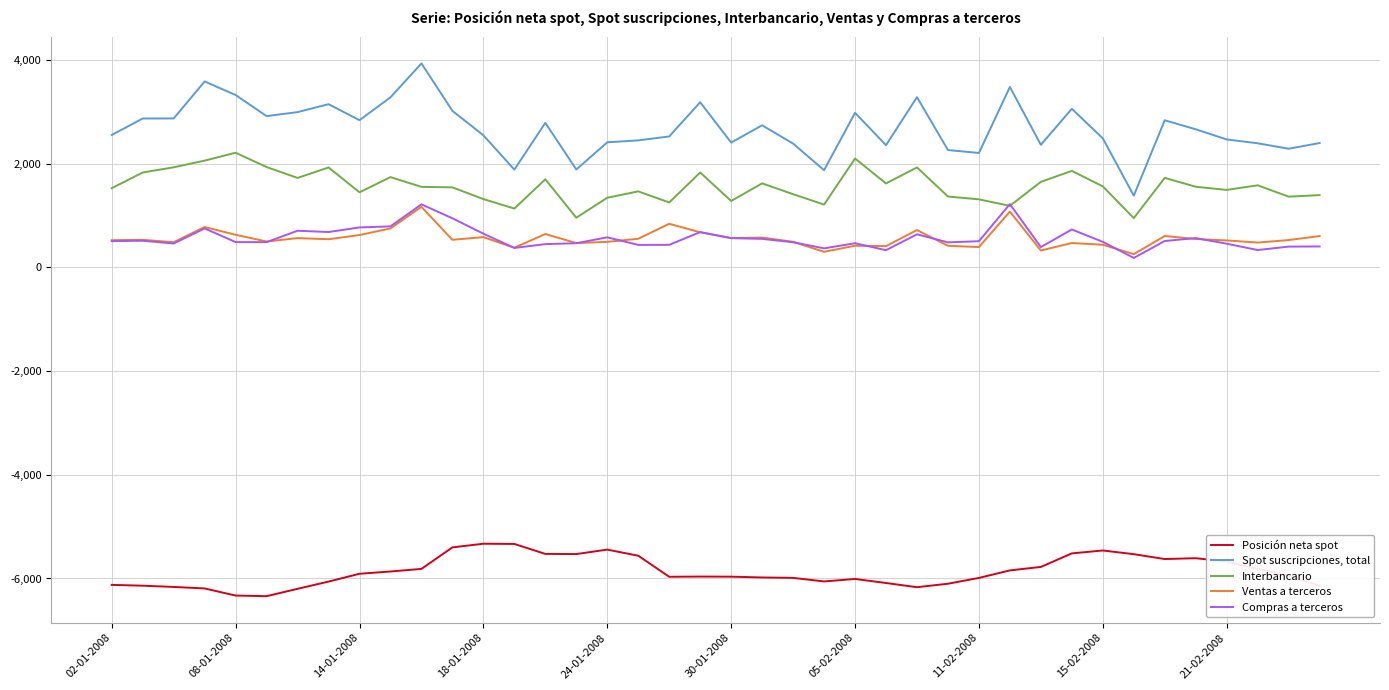

Rank the series by their maximum value, from lowest to highest.

Posición neta spot, Ventas a terceros, Compras a terceros, Interbancario, Spot suscripciones, total